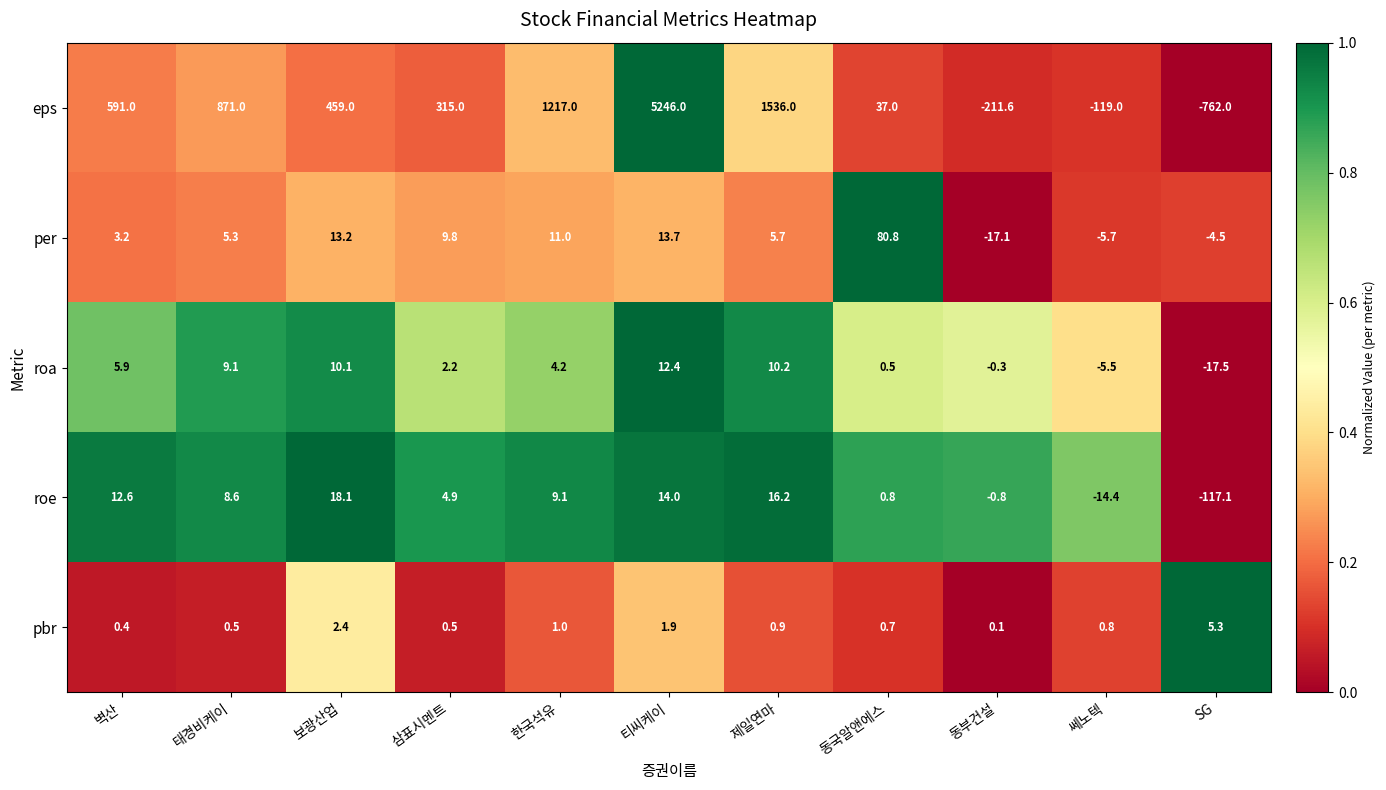

At which label does roa first exceed 4?

벽산